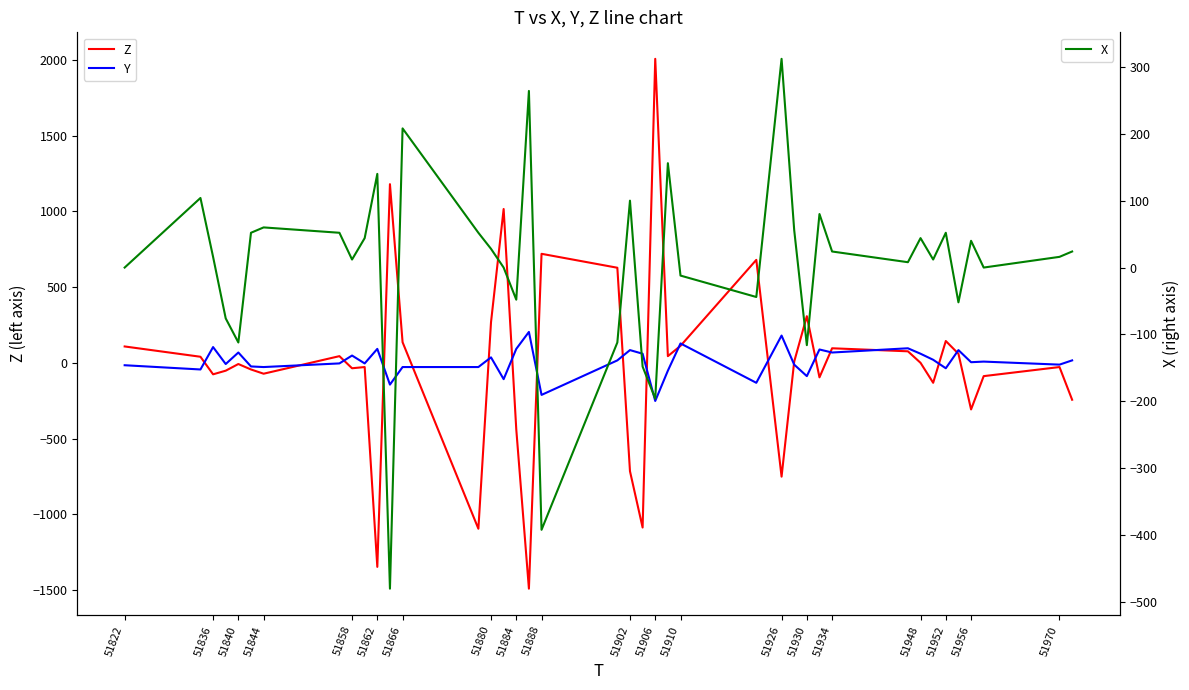

At how many categories does at least one series exceed -168?

40